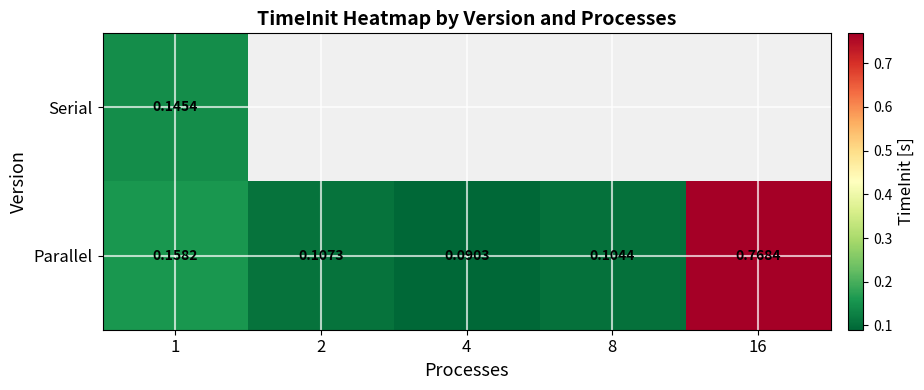

Where is Parallel nearest to the value 0?

4